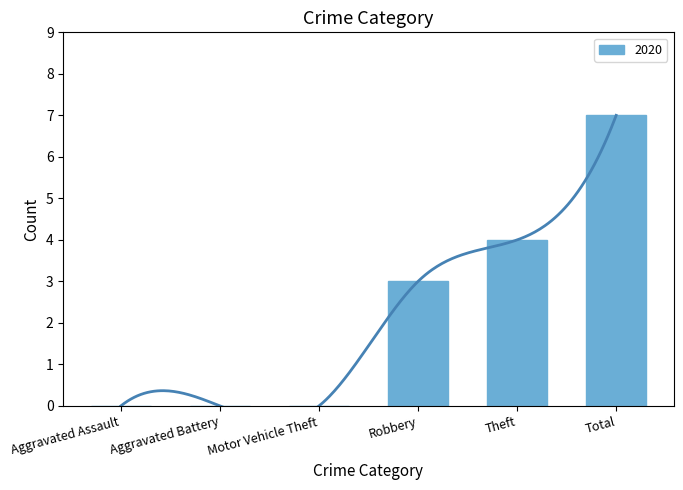

True or false: 2020 has a value of 7 at Total.

True